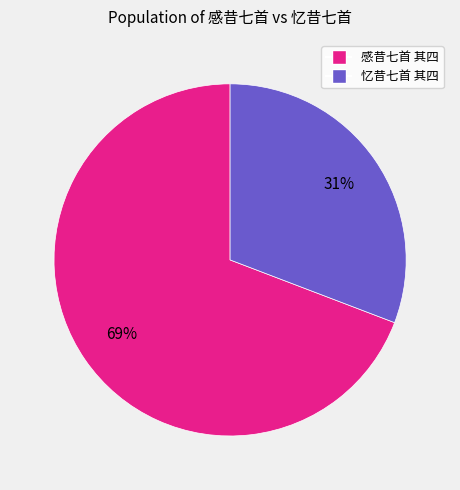

What is the ratio of the value at 忆昔七首 其四 to the value at 感昔七首 其四?

0.4